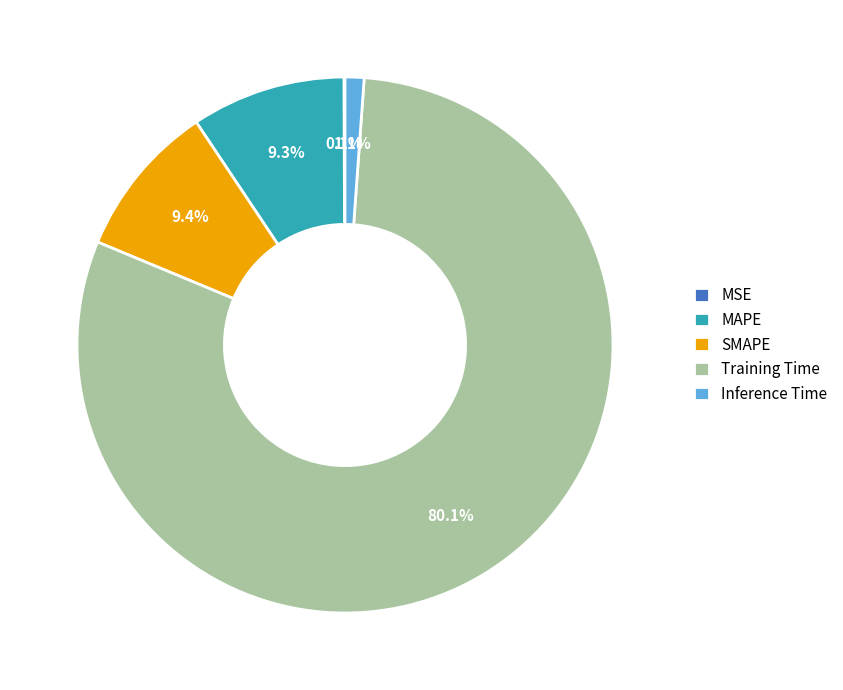

What percentage is the Training Time slice, to the nearest percent?

80%